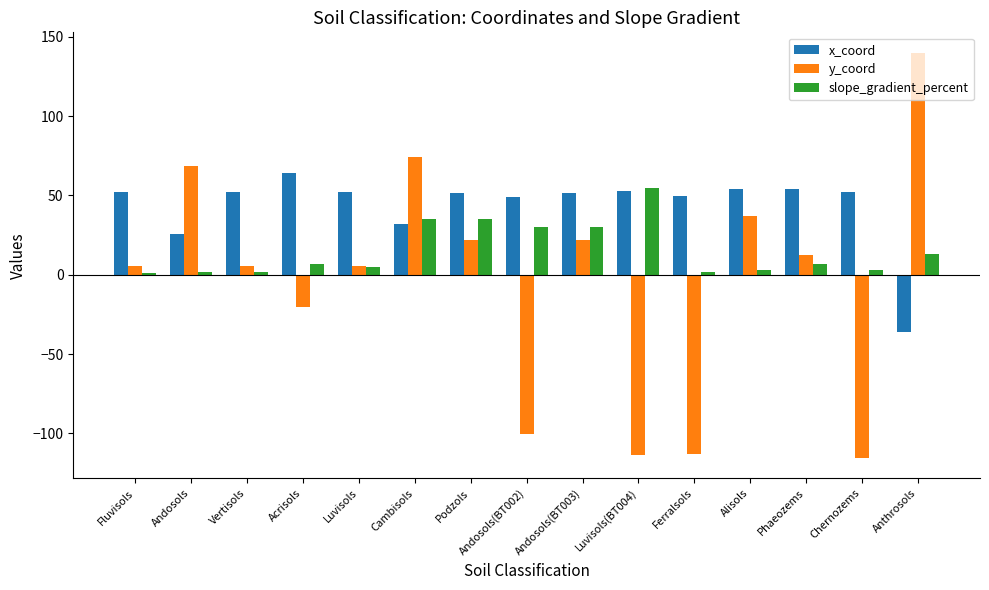

What is the sum of the y_coord values at Cambisols and Andosols?

142.6